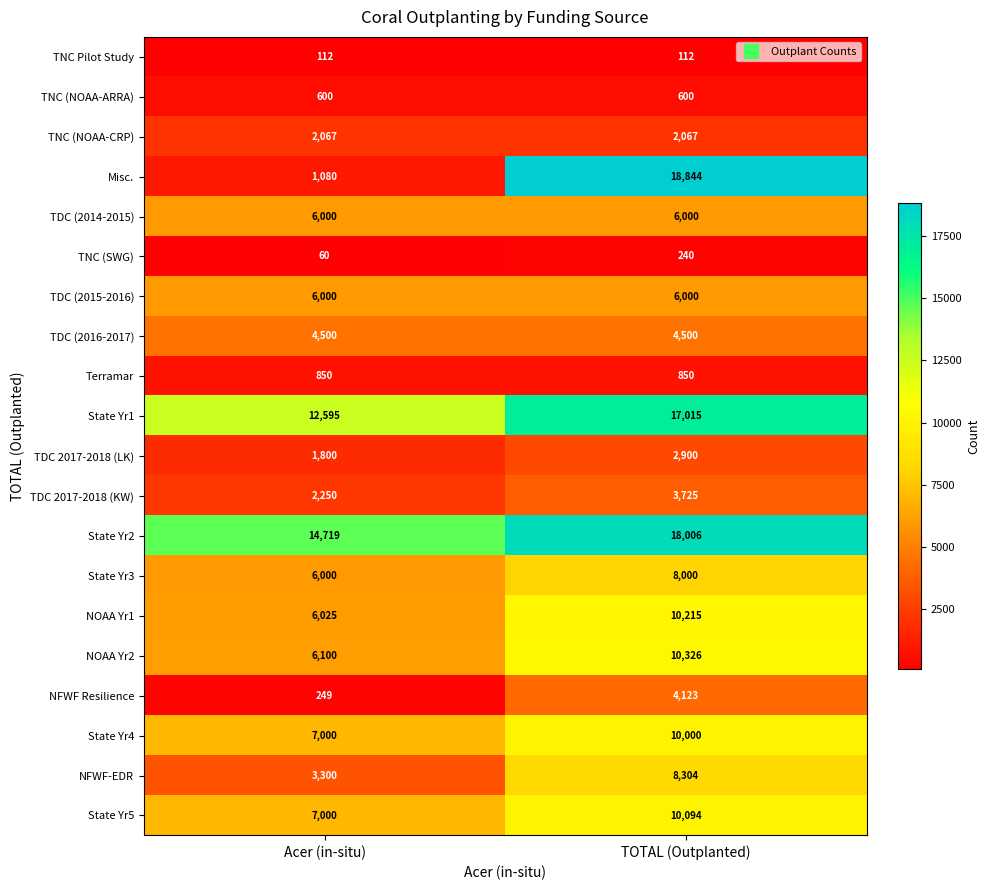

Is it true that NOAA Yr1 equals 6025 at Acer (in-situ)?

True